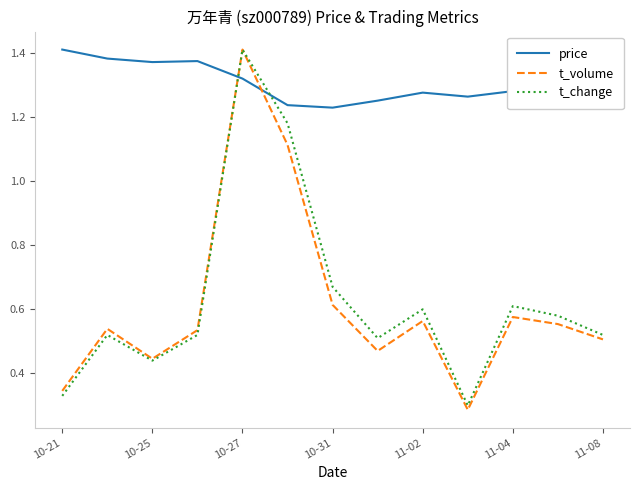

How many intersections are there between price and t_change?

2